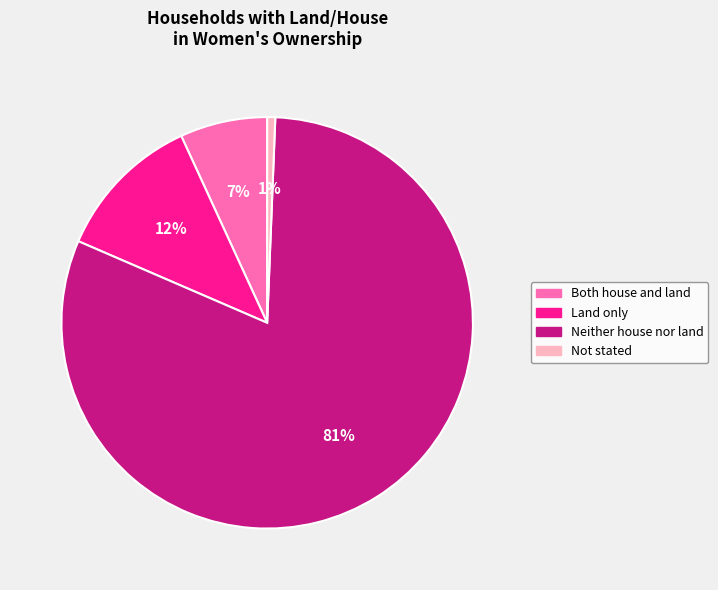

The Not stated slice represents 1% of the pie. True or false?

True